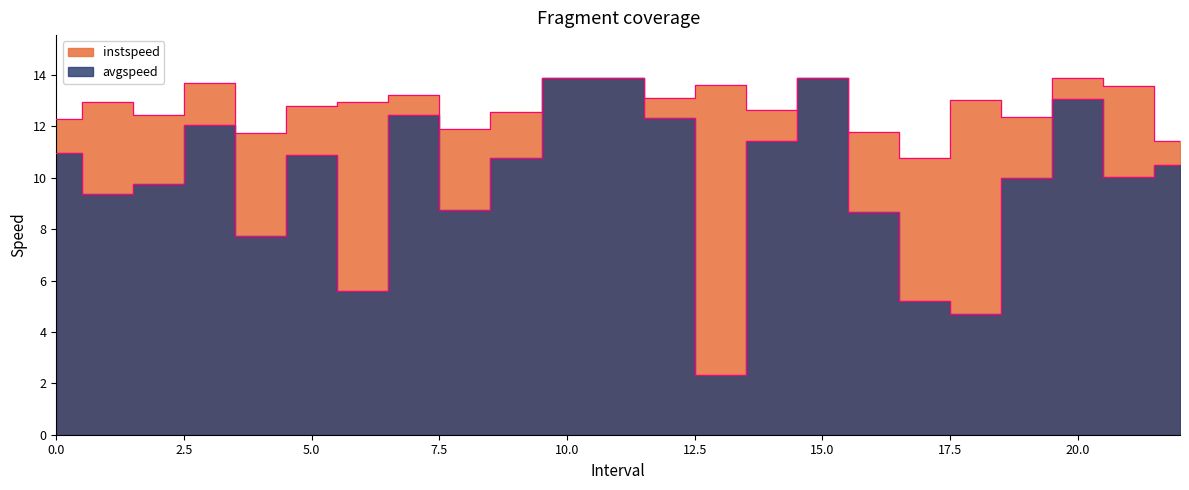

The avgspeed series shows 23.5 at 15.0. True or false?

False